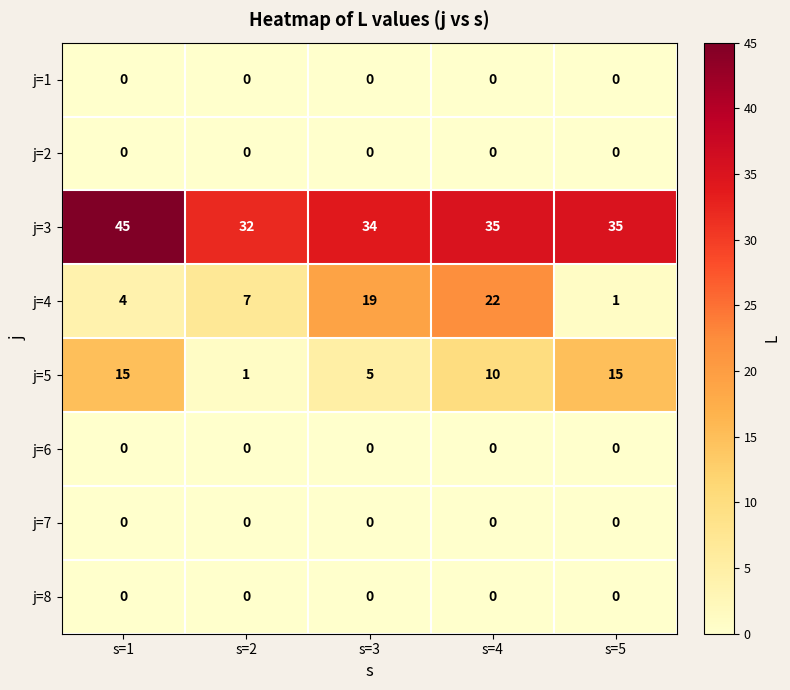

What is the difference between the second highest and minimum values in the j=4 series?

18